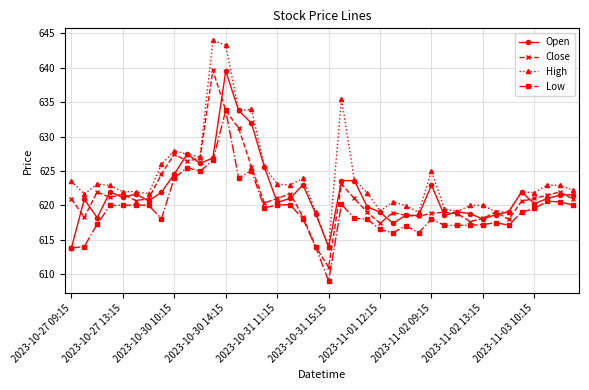

True or false: Open has more than 1 interior local peaks.

True